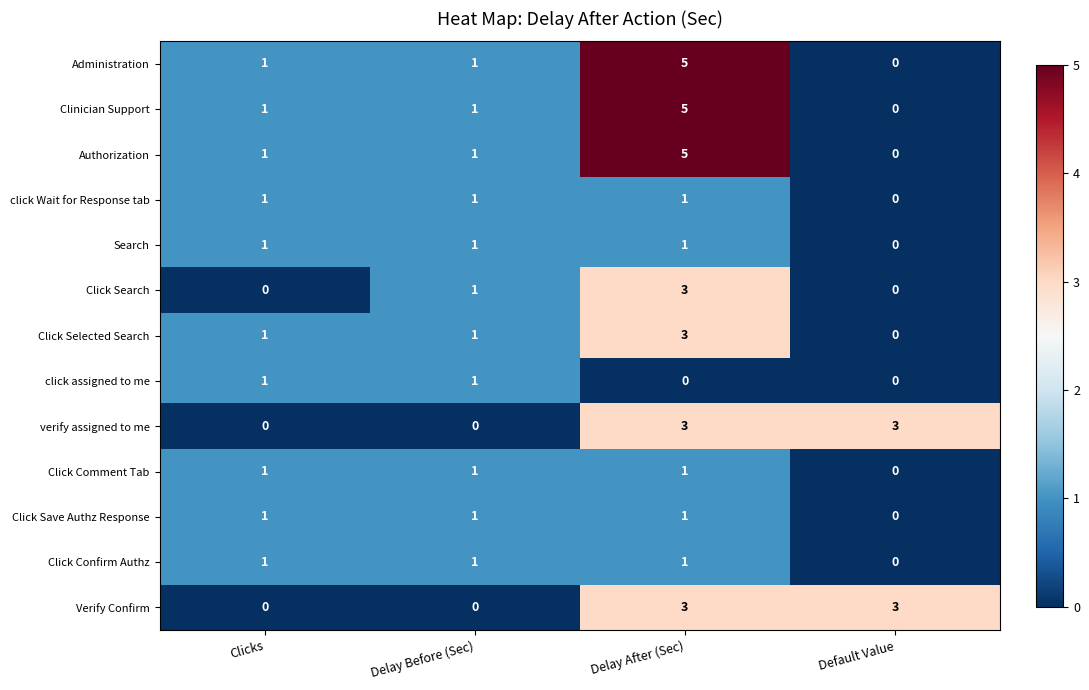

What is the greatest value displayed?

5